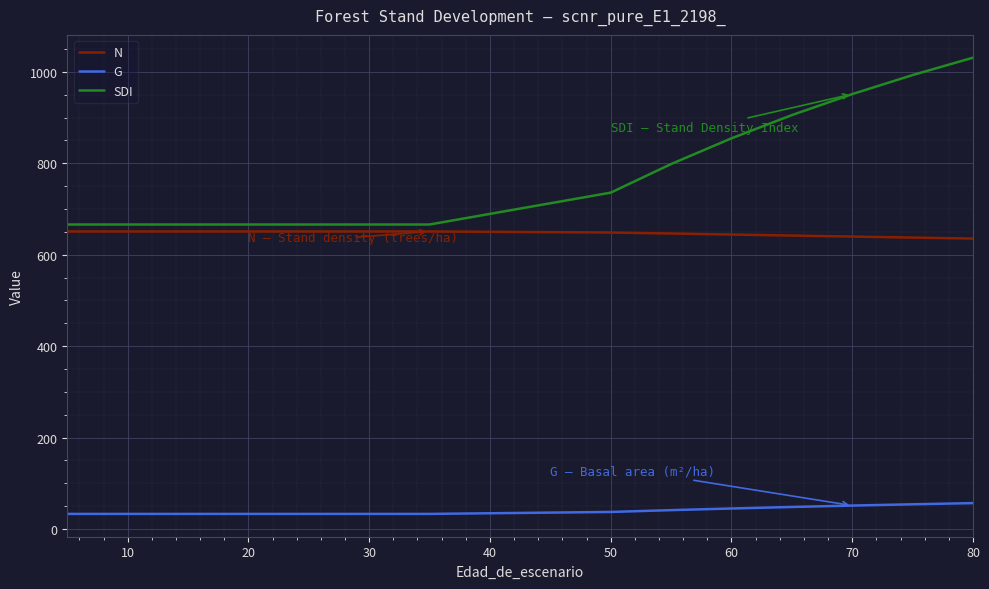

What is the minimum value shown in the chart?

32.9